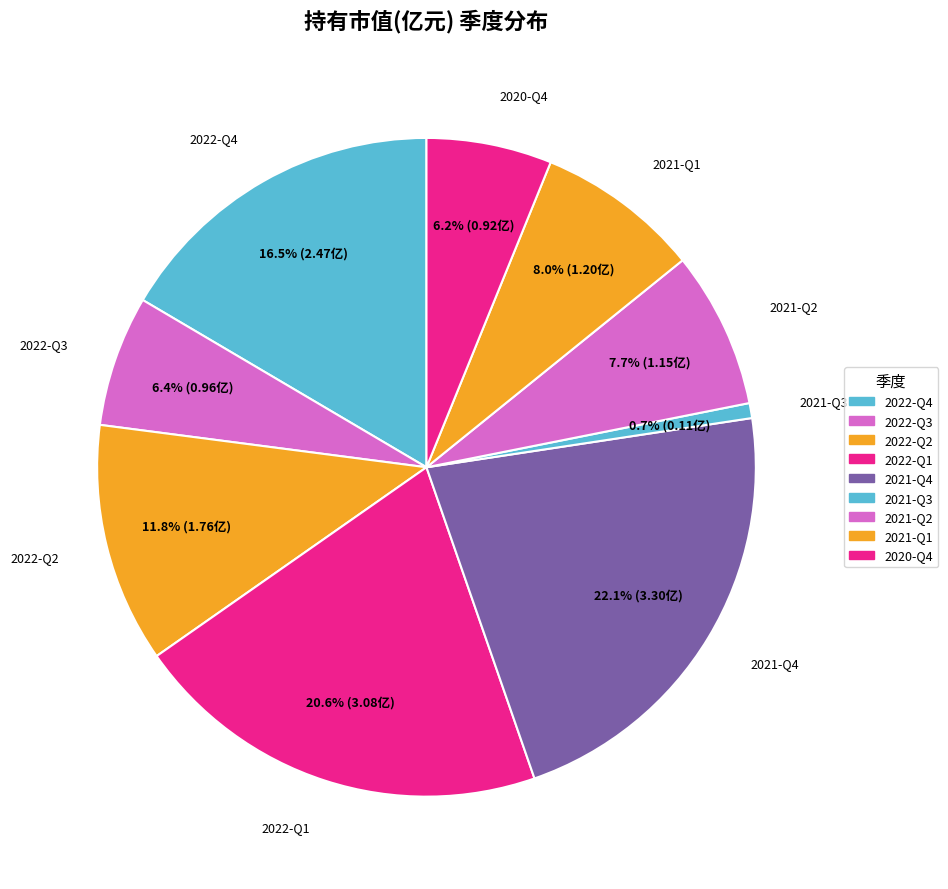

Rank the categories by value from highest to lowest.

2021-Q4, 2022-Q1, 2022-Q4, 2022-Q2, 2021-Q1, 2021-Q2, 2022-Q3, 2020-Q4, 2021-Q3